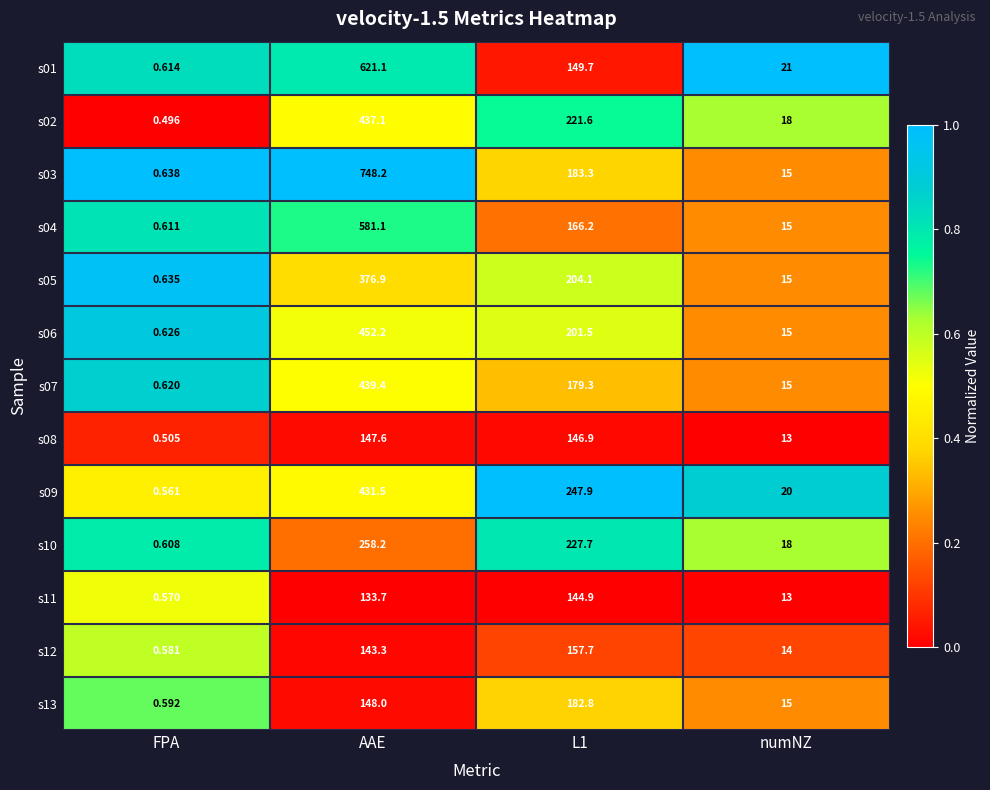

Which category has the lowest value across all series?

FPA